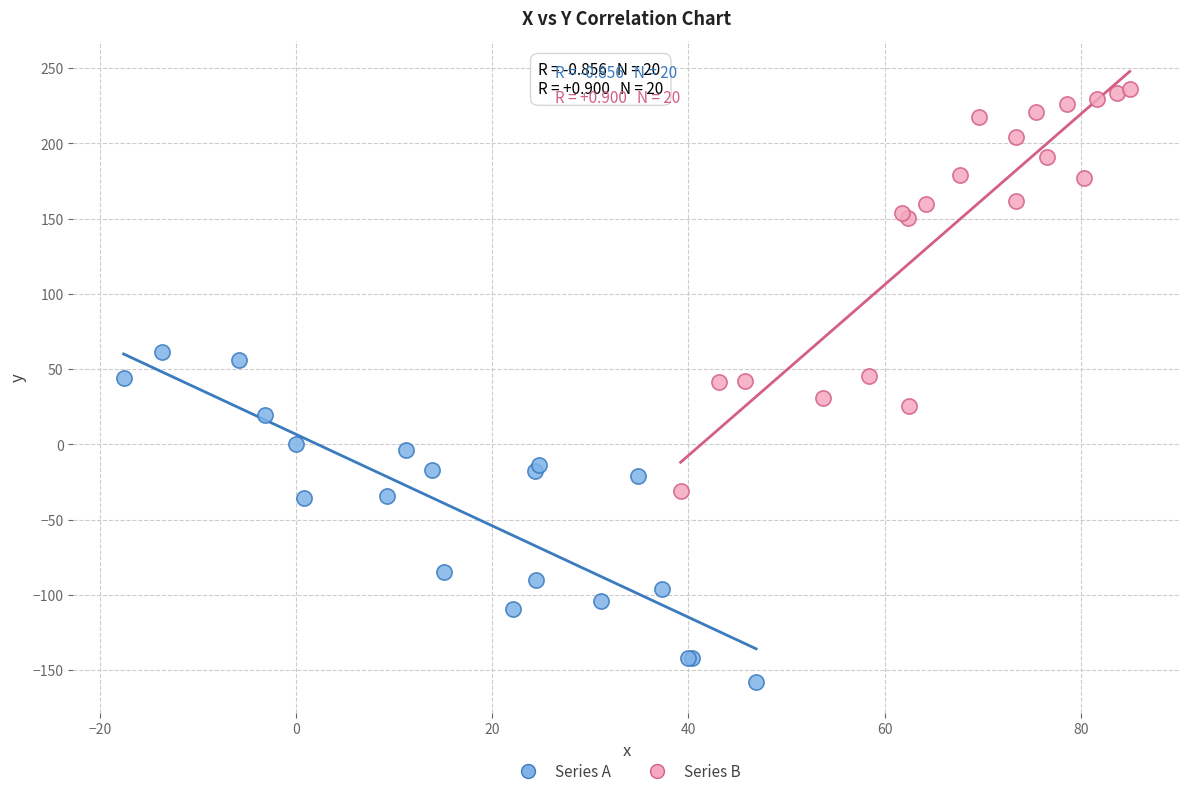

Which series reaches the minimum Y coordinate?

Series A